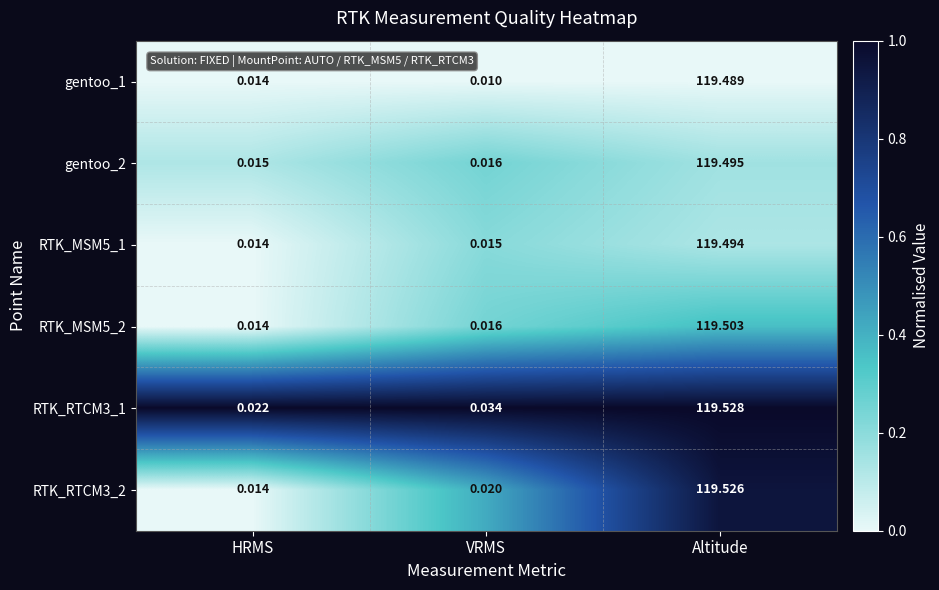

Which series has the widest spread of values?

RTK_RTCM3_2